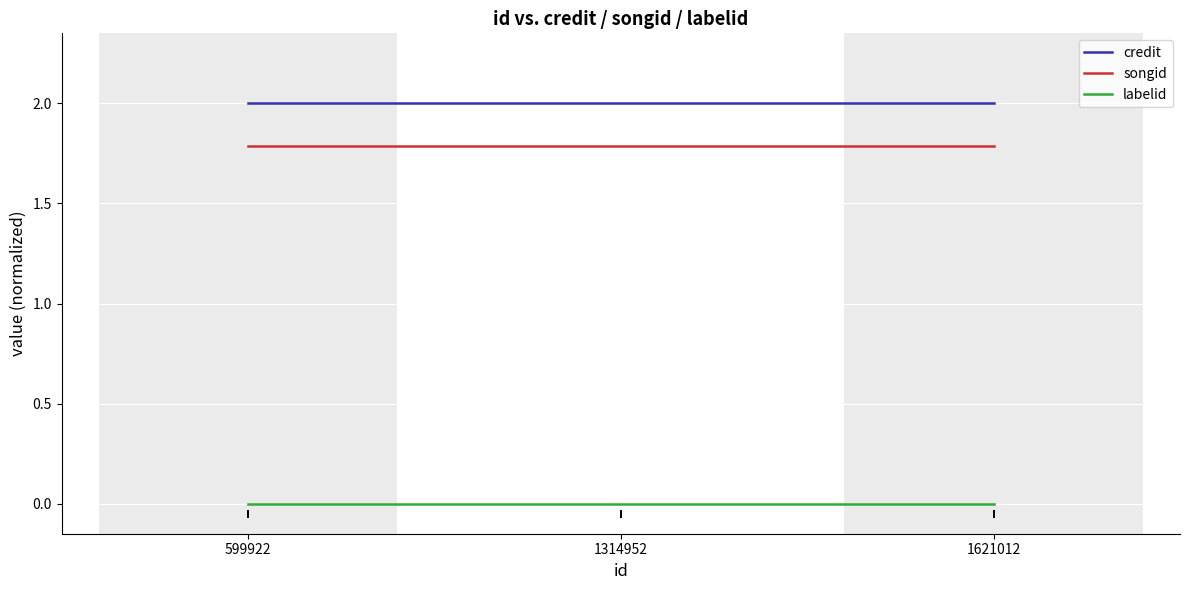

What is the maximum value shown in the chart?

2.0